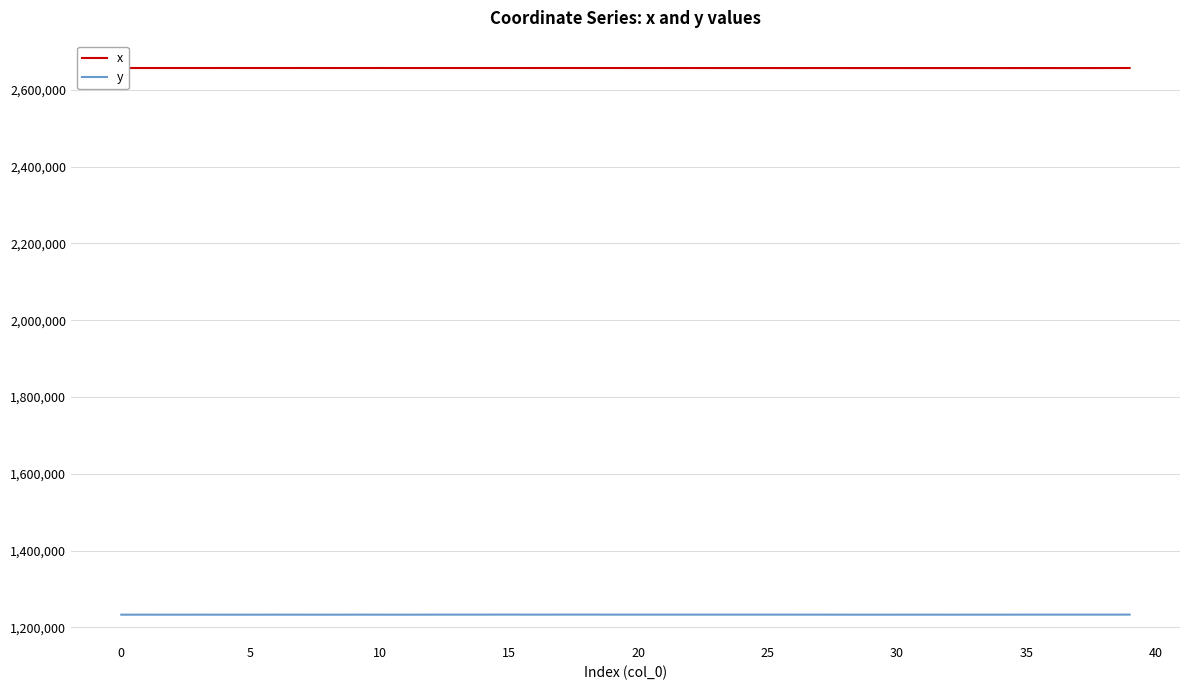

Which series has the widest spread of values?

y